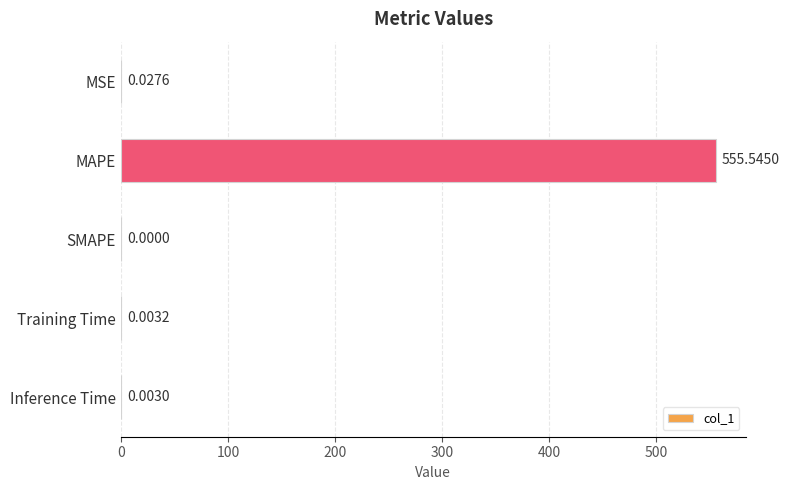

What is the change in value from MSE to MAPE?

+555.5